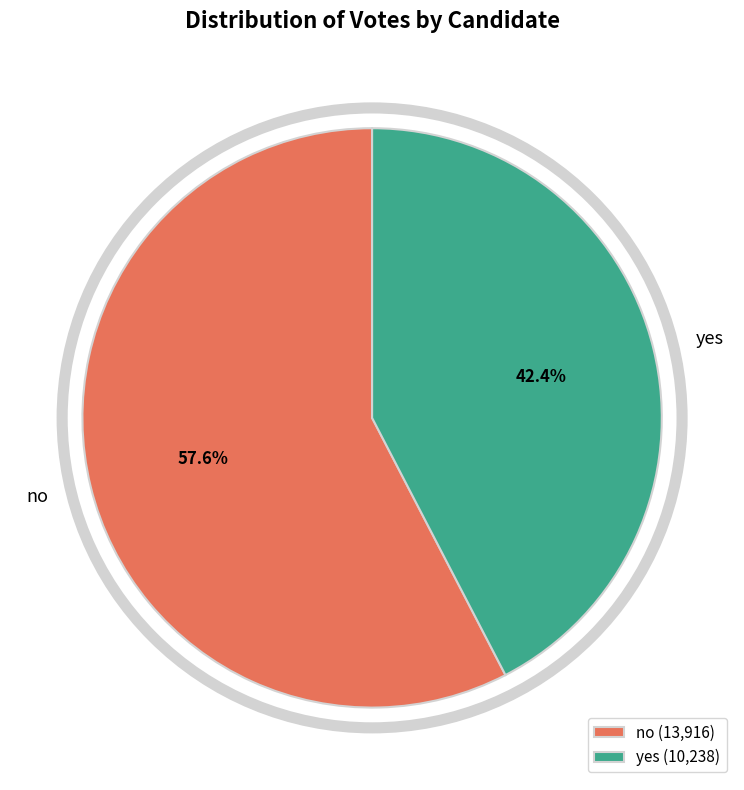

What percentage do no and yes together represent?

100.0%